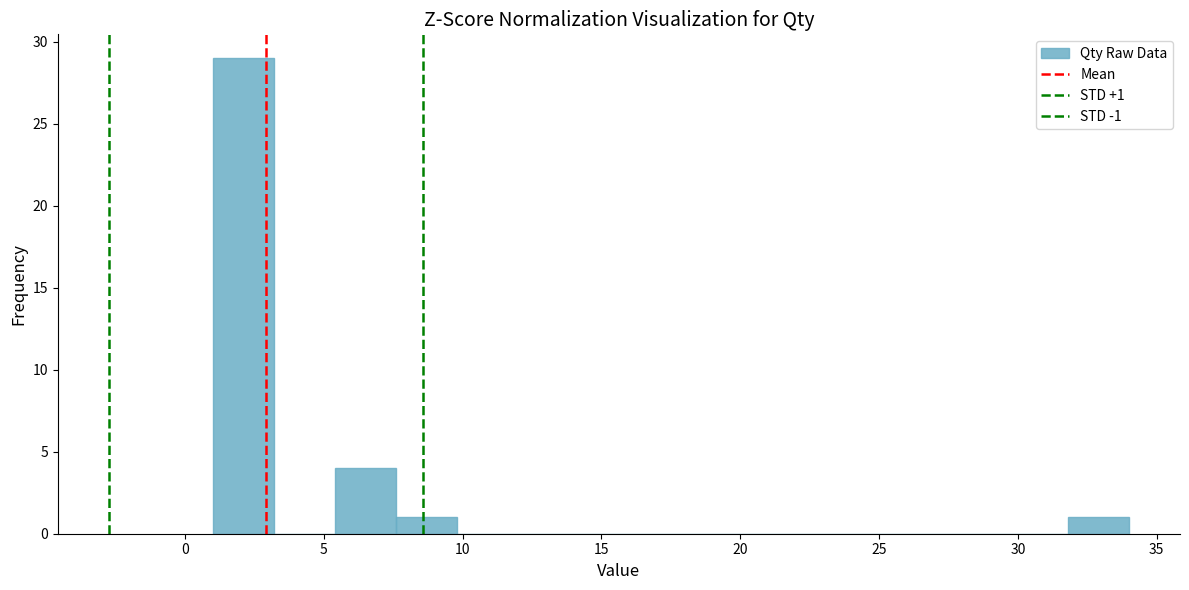

Over which range of the x-axis is the bar tallest?

1.0 to 3.2